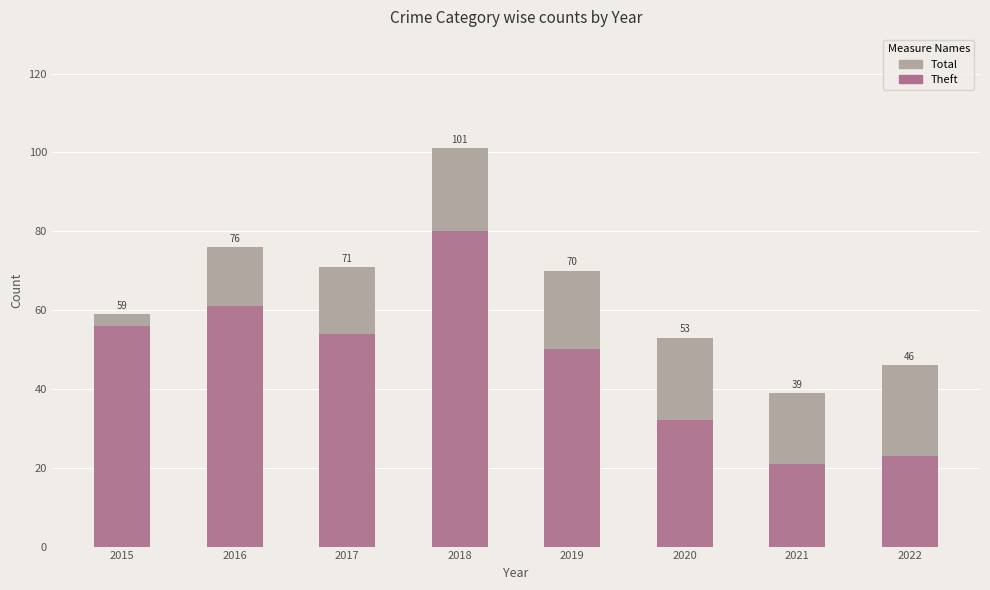

What is the lowest value of the Theft series?

21